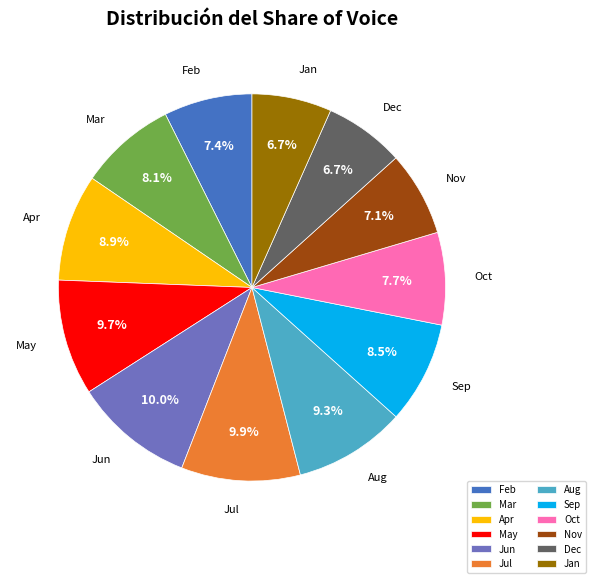

Is there any slice that represents more than half of the pie?

No